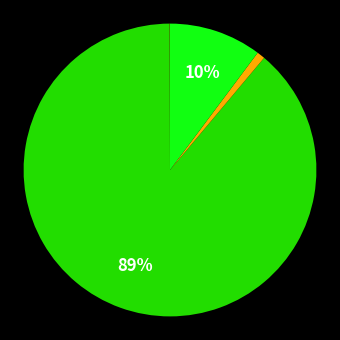

To the nearest percent, what is the average slice percentage?

25%